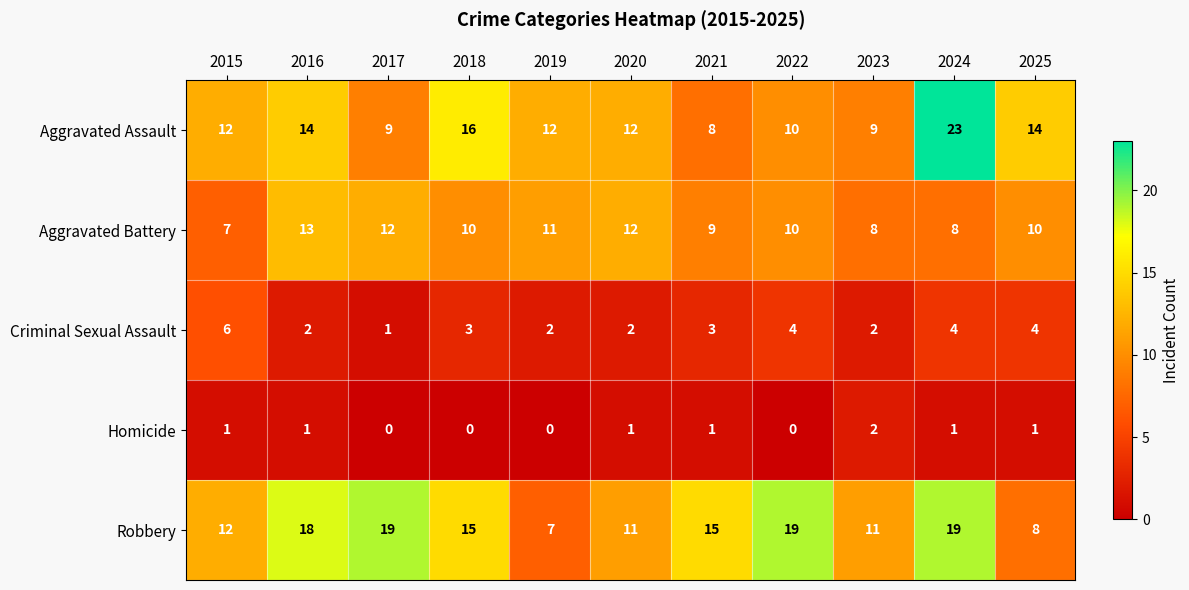

What is the maximum value shown in the chart?

23